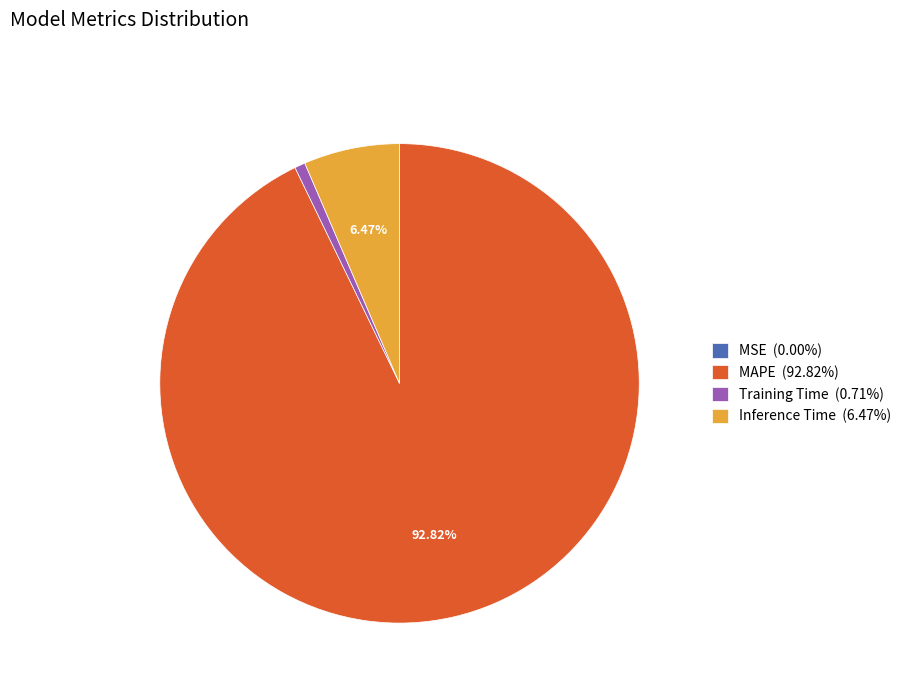

Does MAPE (92.82%) represent more than half of the total?

Yes